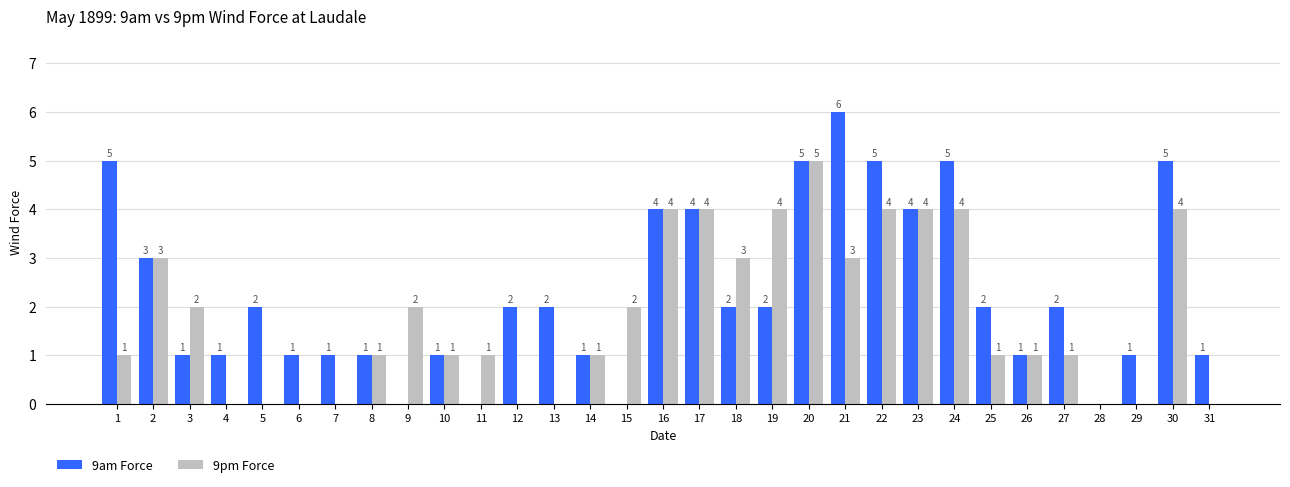

What is the sum of the 9am Force values at 28 and 20?

5